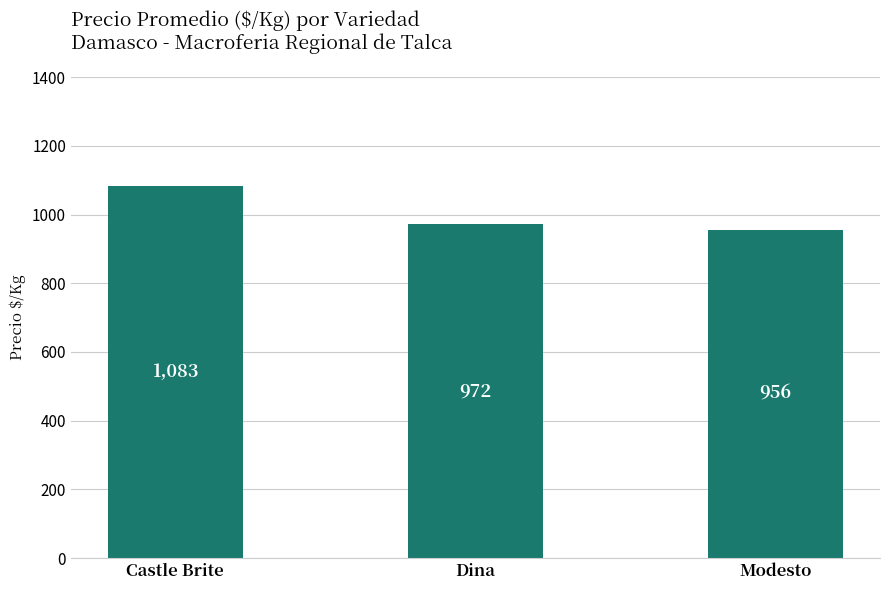

Where is the data nearest to the value 1019?

Dina